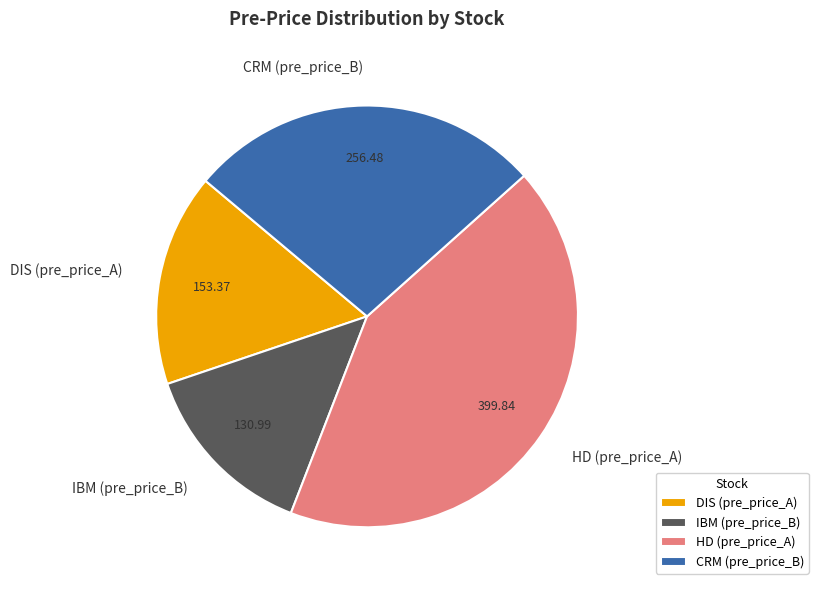

How many slices are in this pie chart?

4